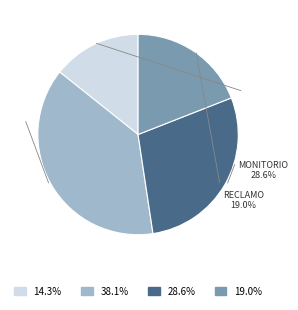

True or false: Ordinario accounts for 53% of the total.

False